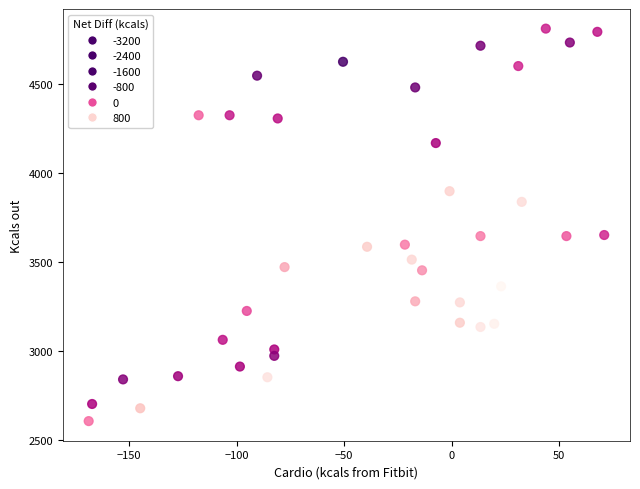

What is the range of Y values (max minus min)?

2202